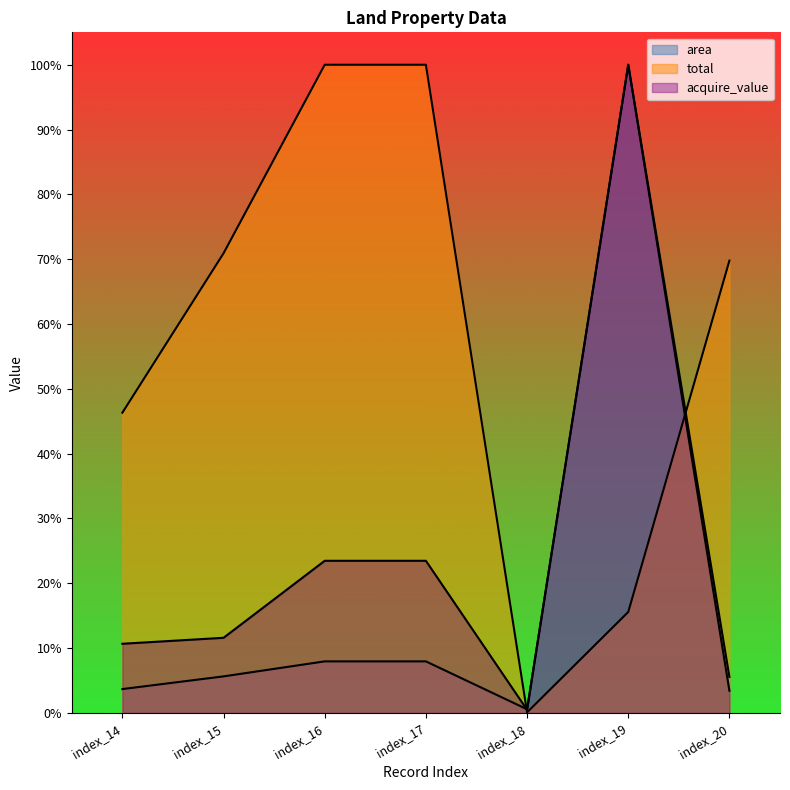

Which series has the largest total across all categories?

total